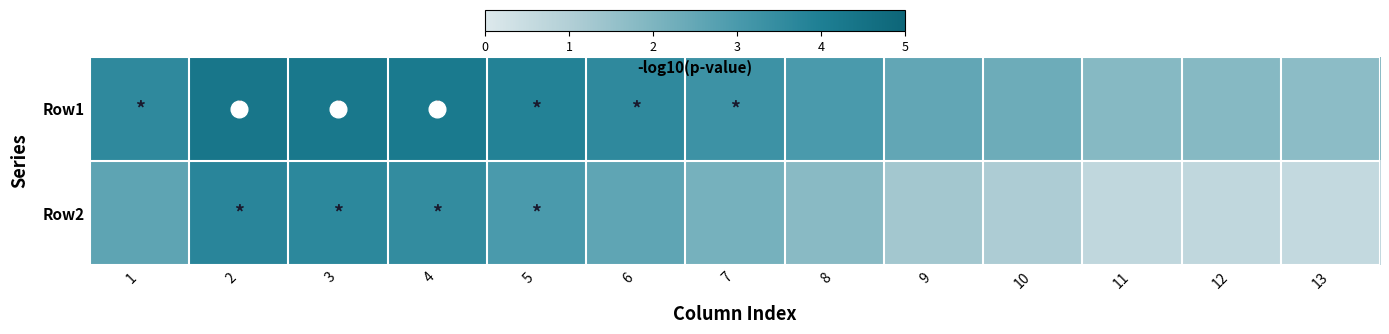

What is the greatest value displayed?

4.3